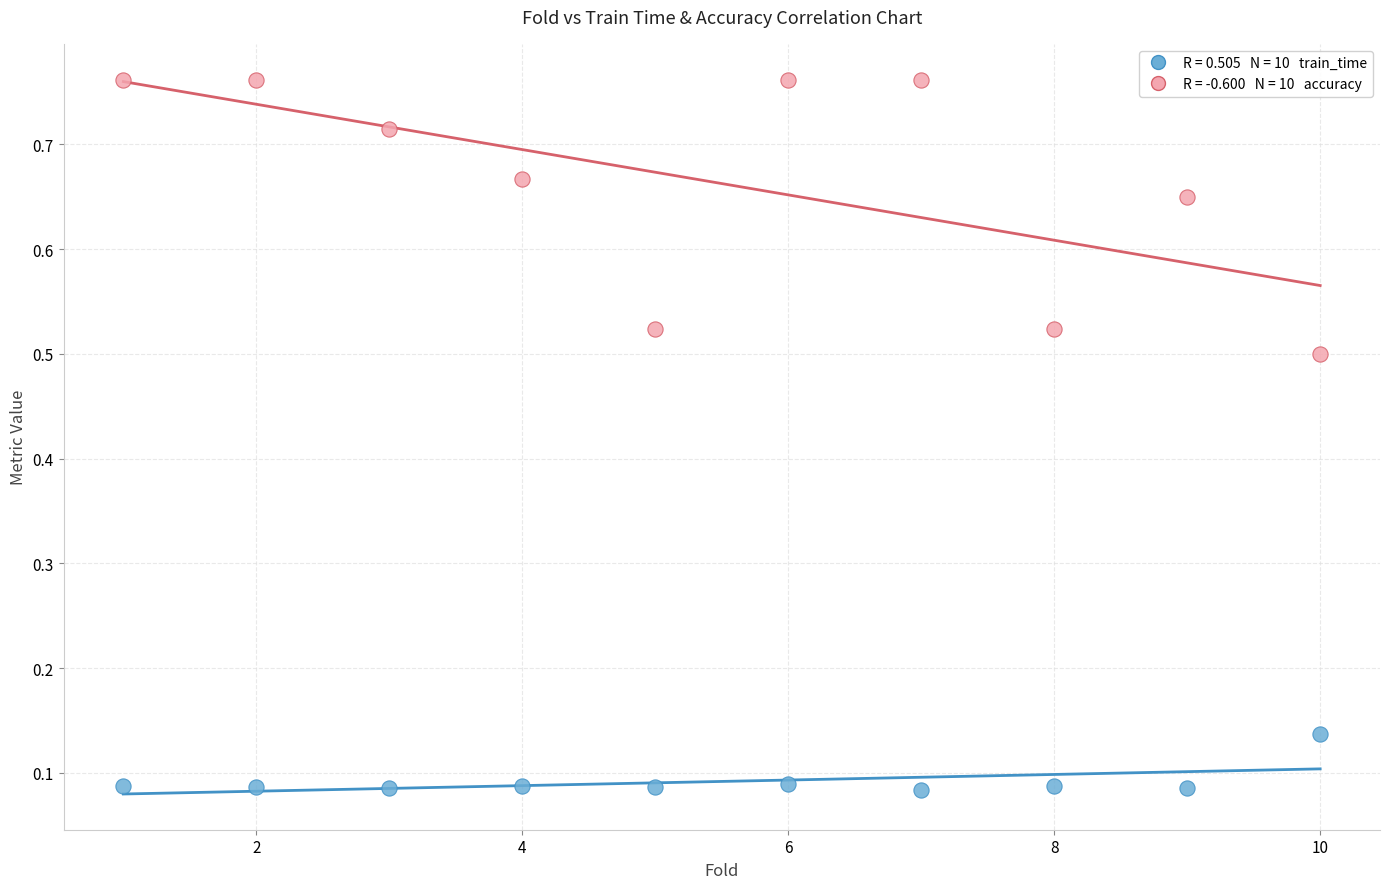

Across all data points, what is the range of X values (max minus min)?

9.0